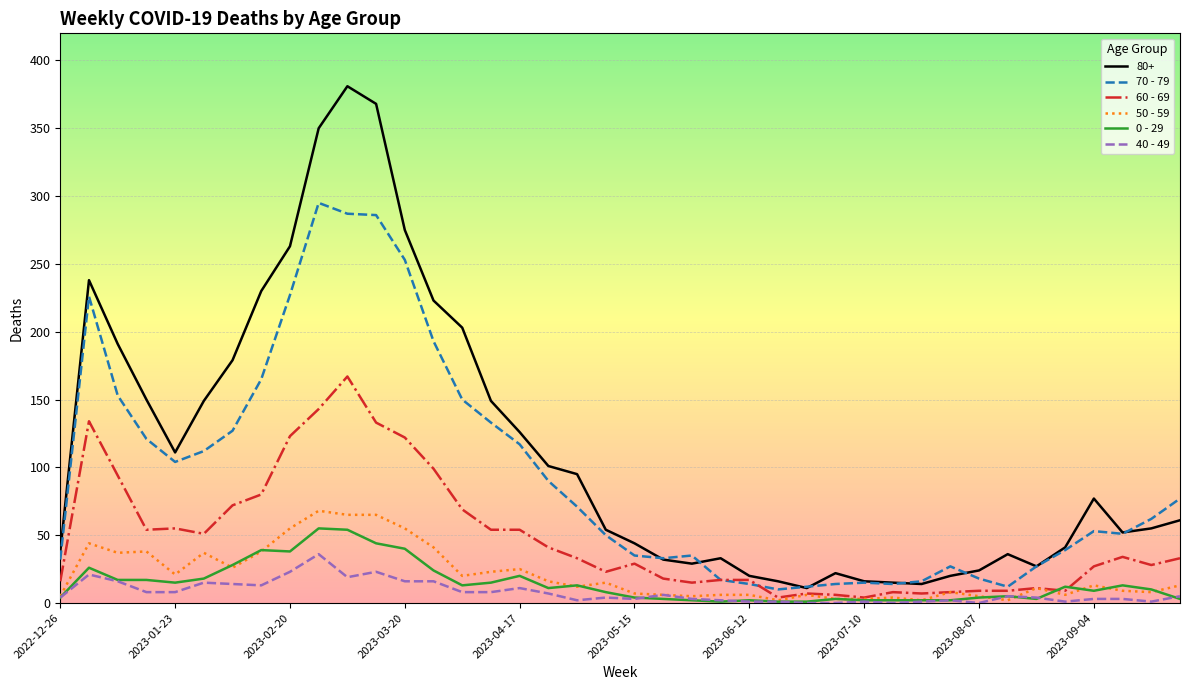

Which series has the largest range (max minus min)?

80+